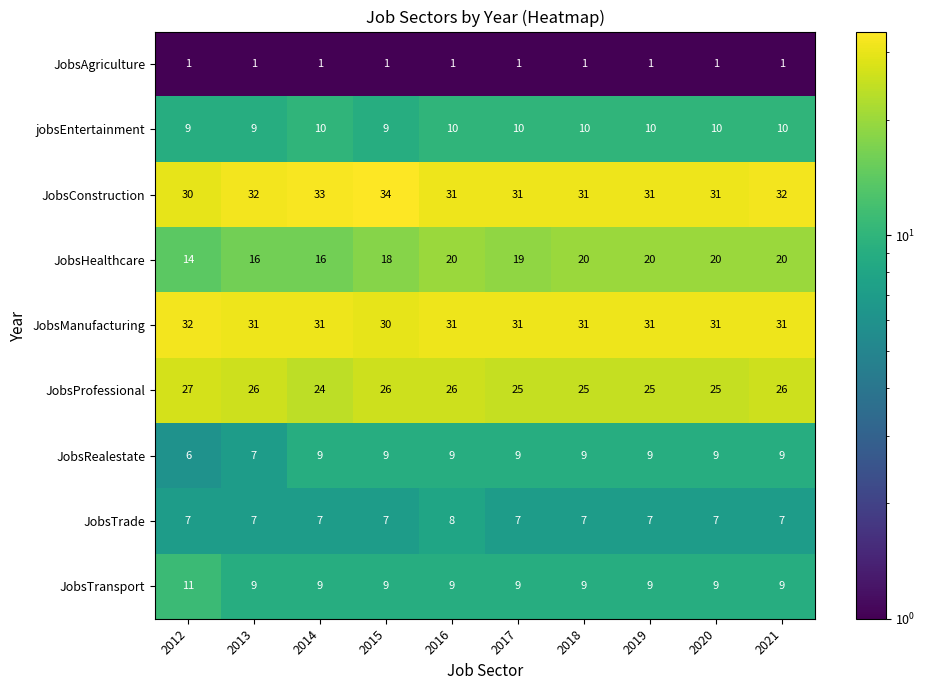

Count the number of data series in this chart.

9